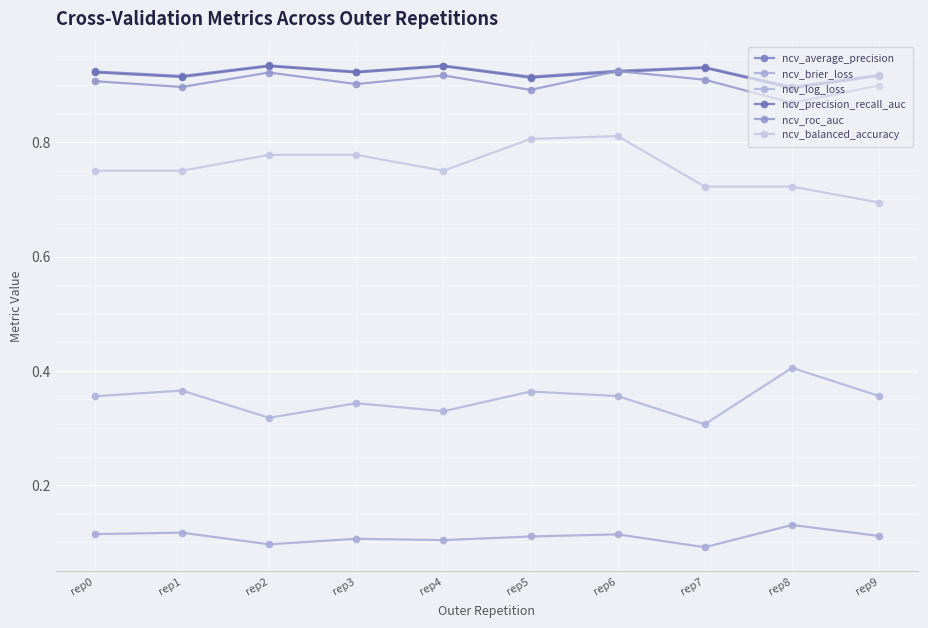

Does the chart display data point markers on the line(s)?

Yes